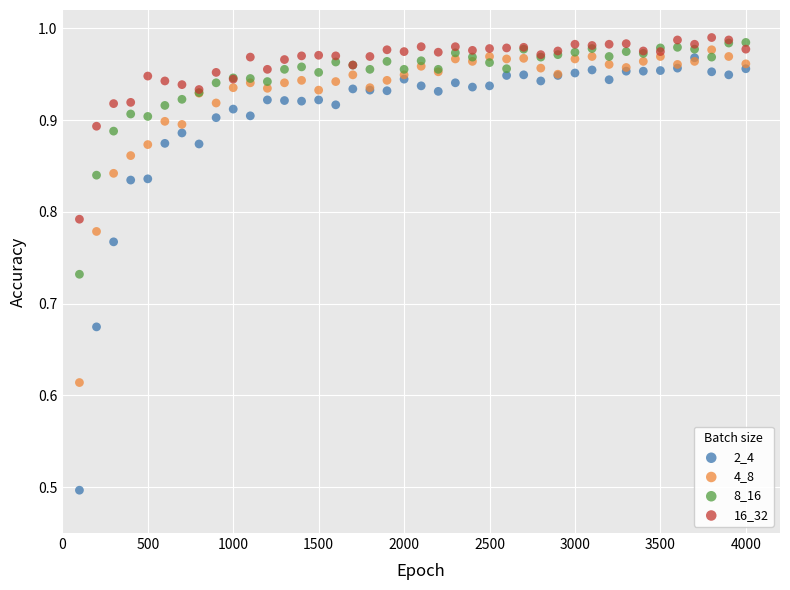

Across all series, what Y value is closest to 0?

0.5